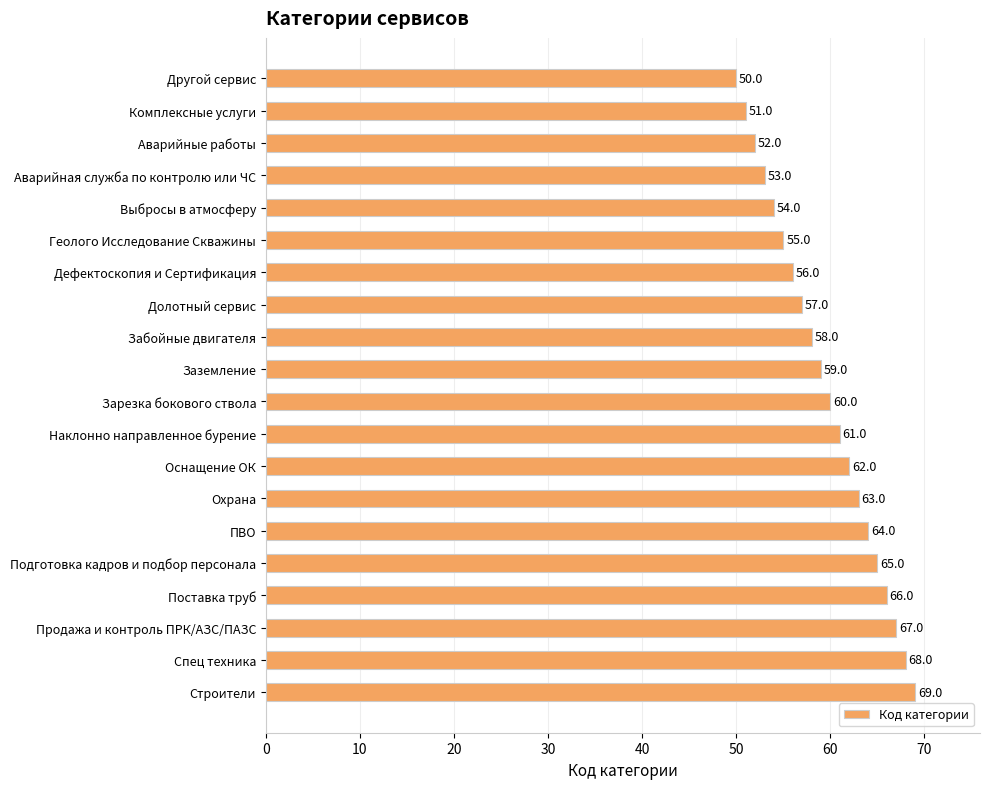

How many data points does each series have?

20